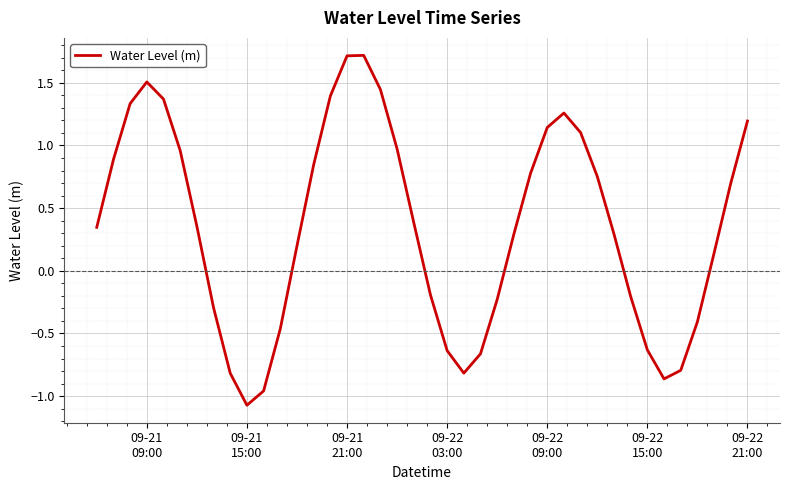

What is the maximum value shown in the chart?

1.7